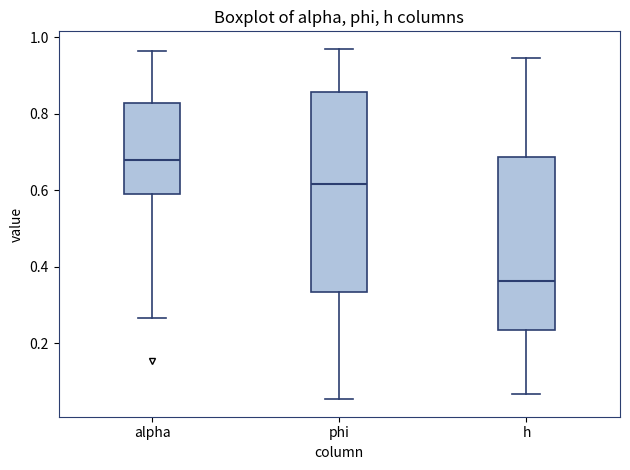

Where does the lower whisker of the box for alpha end on the y-axis? The values are not printed on the chart, so give them approximately, as read against the axis.

0.26